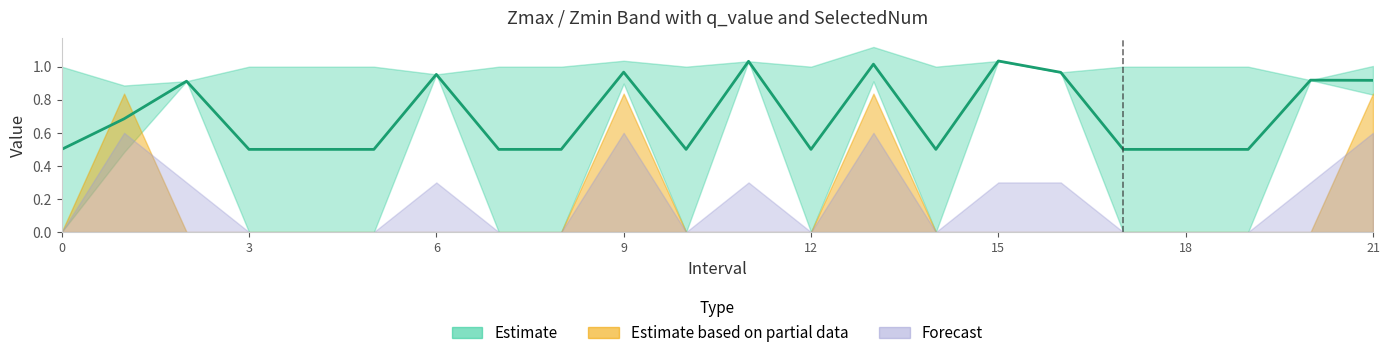

What is the average value of the Zmax series?

1.0